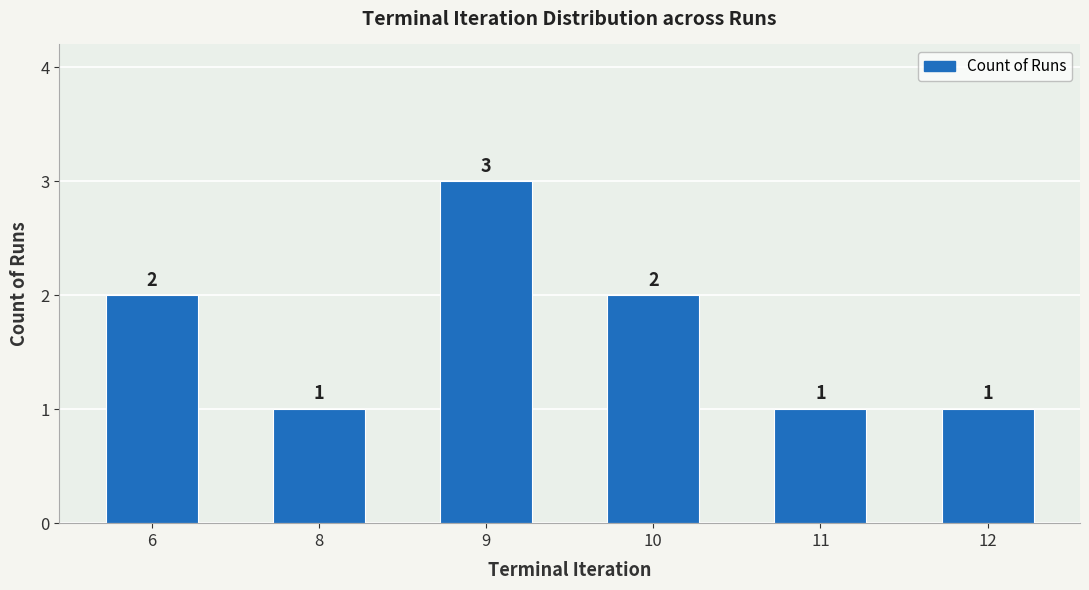

What is the difference between the maximum and second lowest values?

2